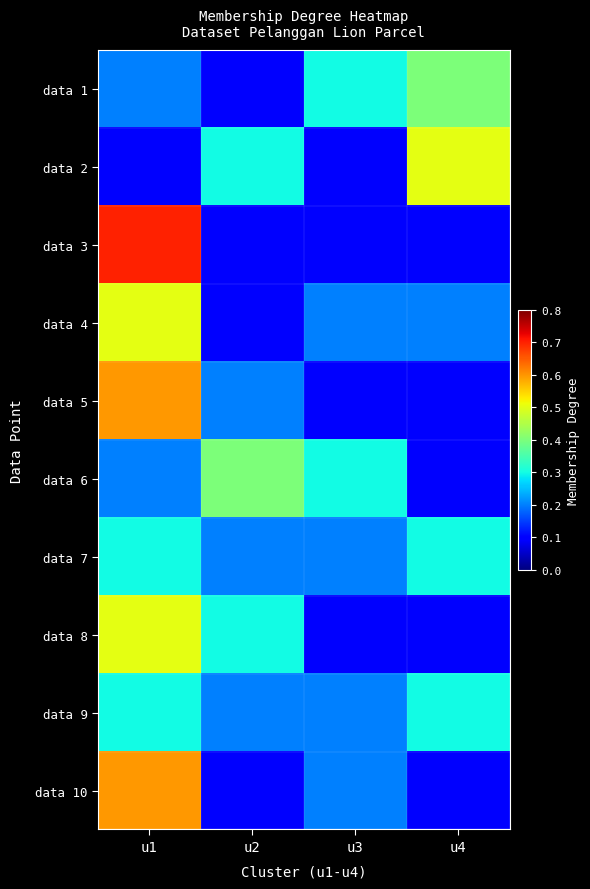

Reading left to right, transcribe all the data shown in this chart.

data 1: u1=0.2	u2=0.1	u3=0.3	u4=0.4
data 2: u1=0.1	u2=0.3	u3=0.1	u4=0.5
data 3: u1=0.7	u2=0.1	u3=0.1	u4=0.1
data 4: u1=0.5	u2=0.1	u3=0.2	u4=0.2
data 5: u1=0.6	u2=0.2	u3=0.1	u4=0.1
data 6: u1=0.2	u2=0.4	u3=0.3	u4=0.1
data 7: u1=0.3	u2=0.2	u3=0.2	u4=0.3
data 8: u1=0.5	u2=0.3	u3=0.1	u4=0.1
data 9: u1=0.3	u2=0.2	u3=0.2	u4=0.3
data 10: u1=0.6	u2=0.1	u3=0.2	u4=0.1